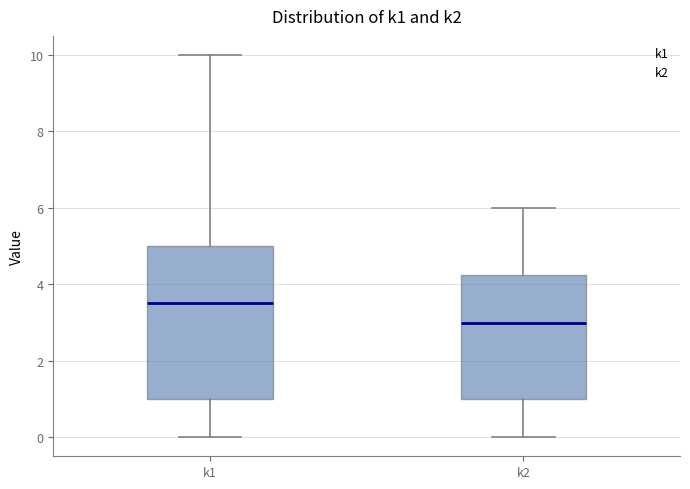

Where does the median line of the box for k2 sit on the y-axis? The values are not printed on the chart, so give them approximately, as read against the axis.

3.0